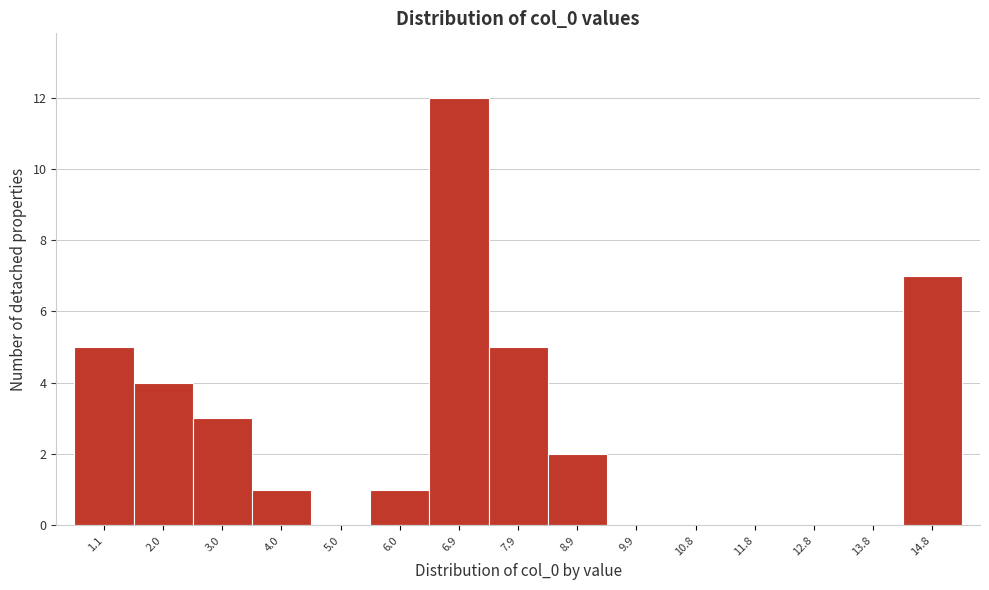

Reading right to left, what are all the values shown in this chart?

14.8=7	13.8=0	12.8=0	11.8=0	10.8=0	9.9=0	8.9=2	7.9=5	6.9=12	6.0=1	5.0=0	4.0=1	3.0=3	2.0=4	1.1=5